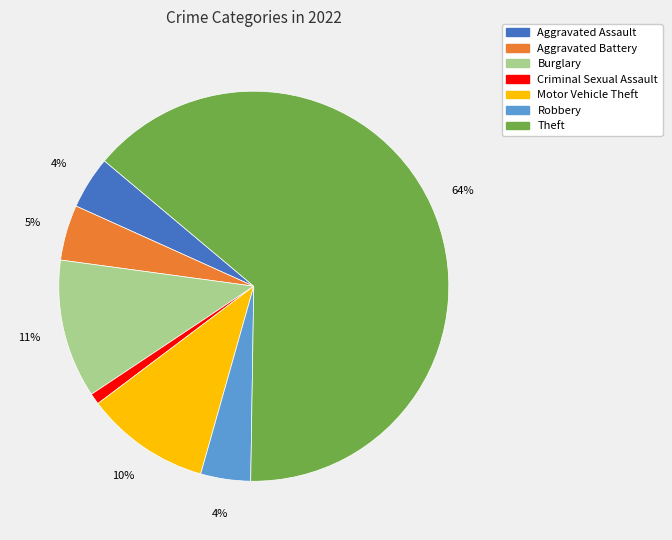

Does any single category account for the majority?

Yes